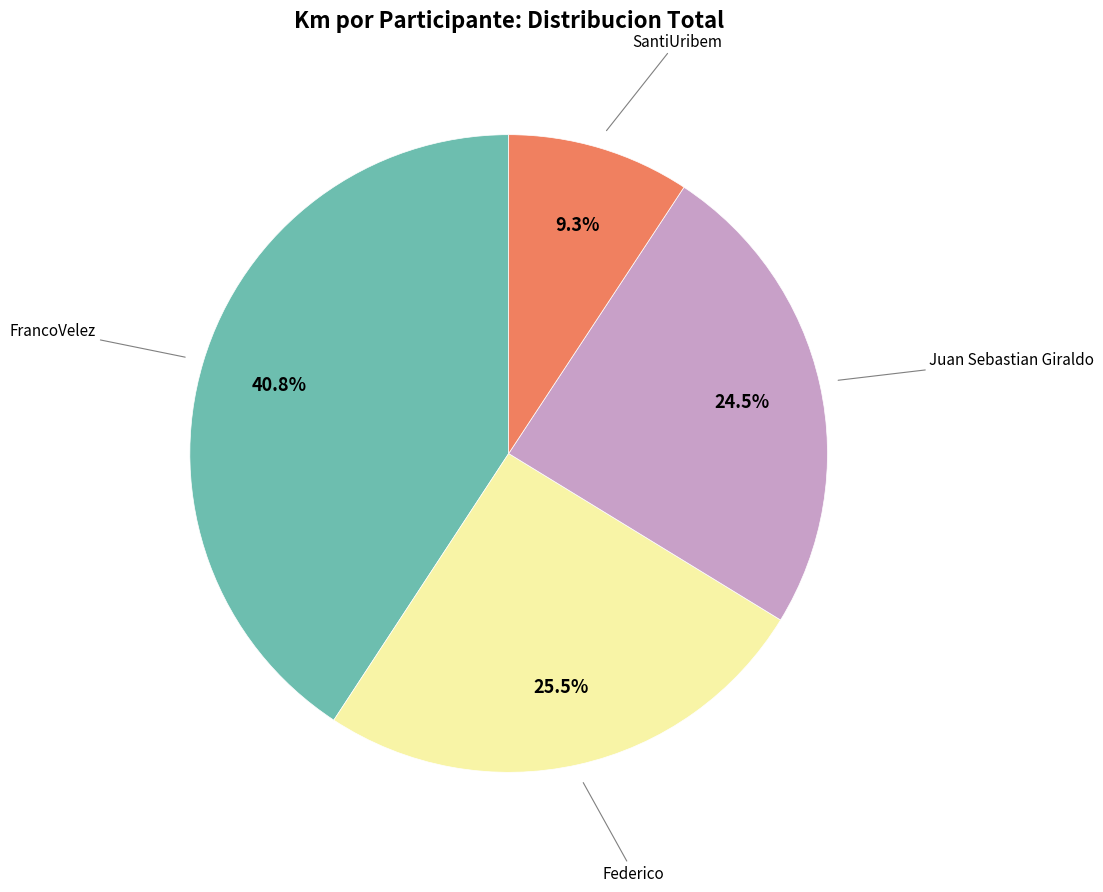

Is there any slice that represents more than half of the pie?

No